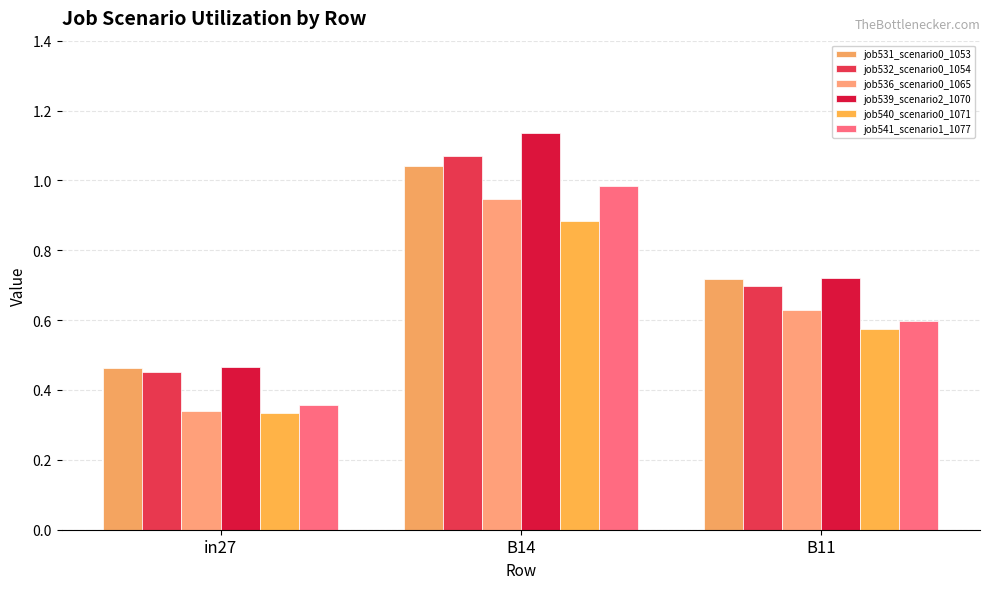

Is the value of job536_scenario0_1065 at B14 greater than the value of job532_scenario0_1054 at in27?

Yes